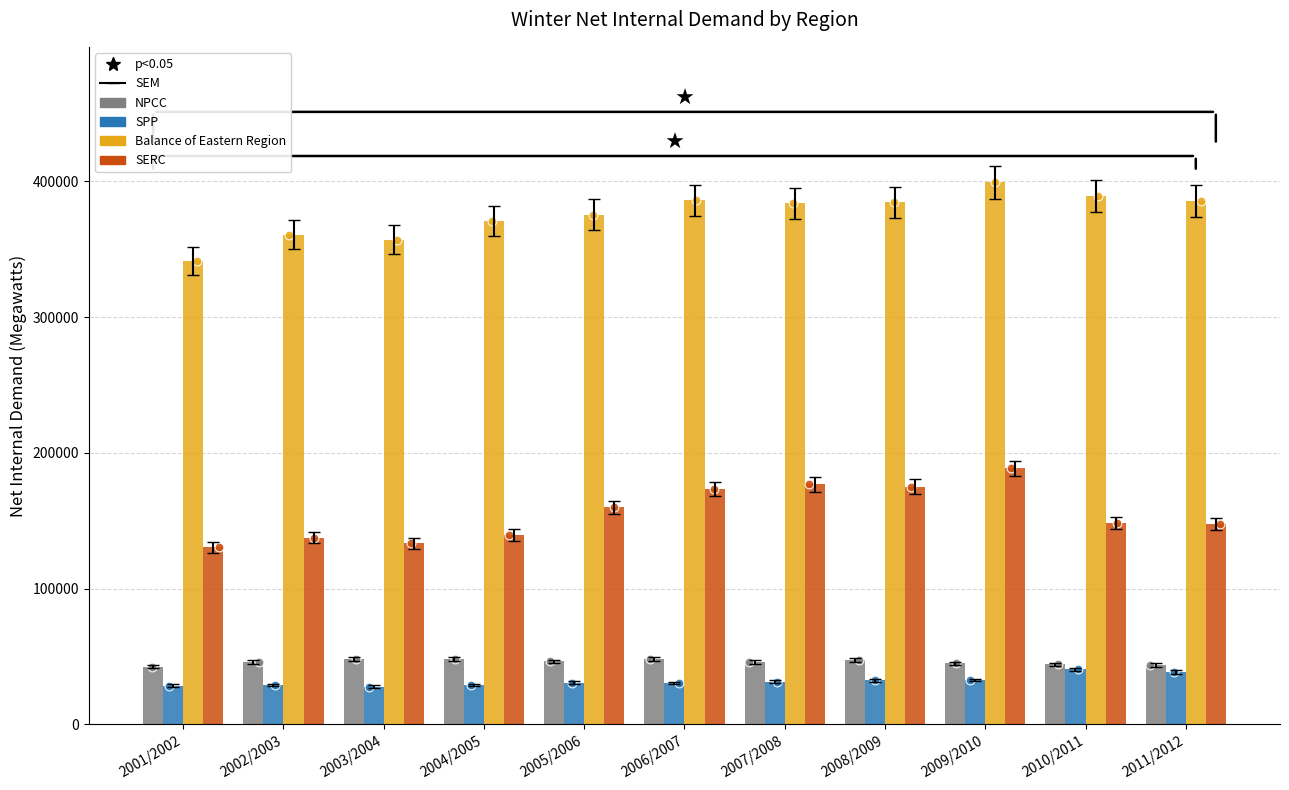

Which series contains the lowest Y value?

SPP